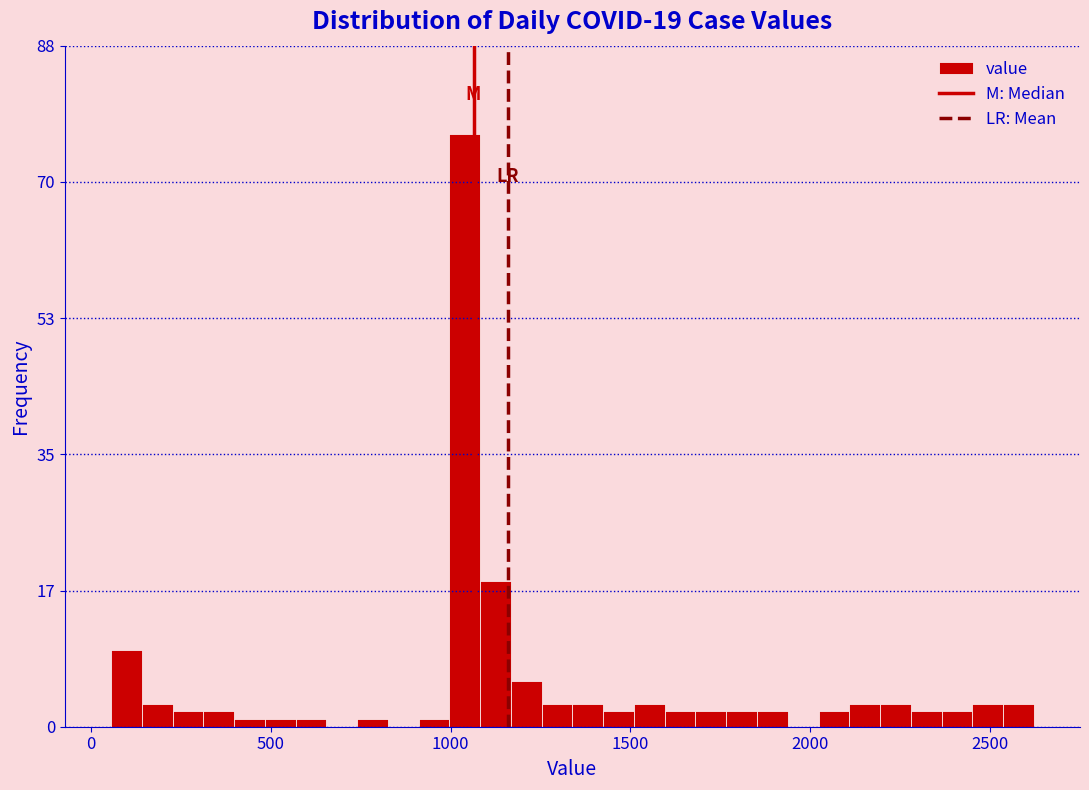

Around what value on the x-axis is the tallest bar? Give the approximate position of its centre, as read against the axis.

1050